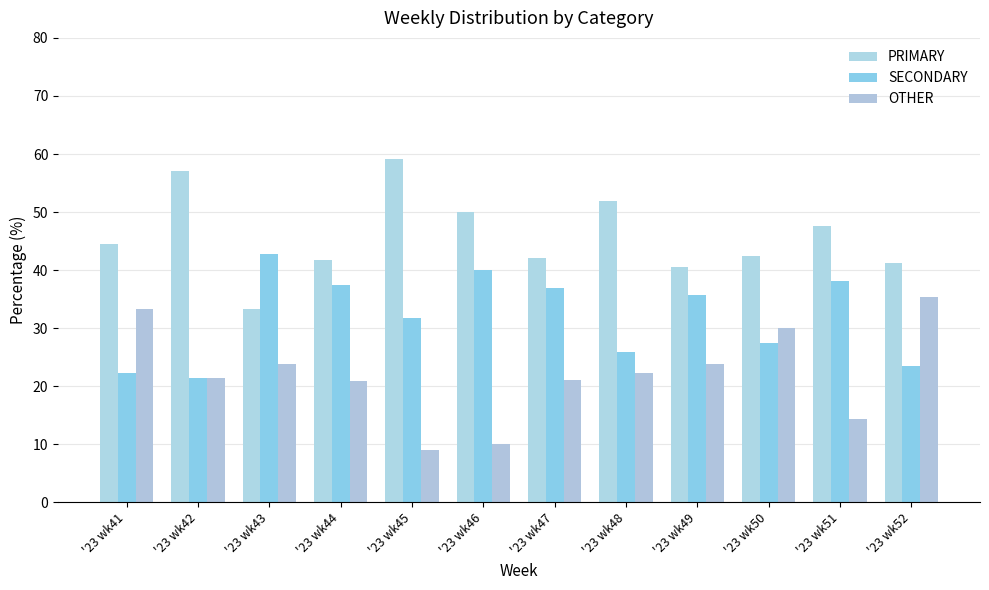

At which label does SECONDARY first exceed 35?

'23 wk43